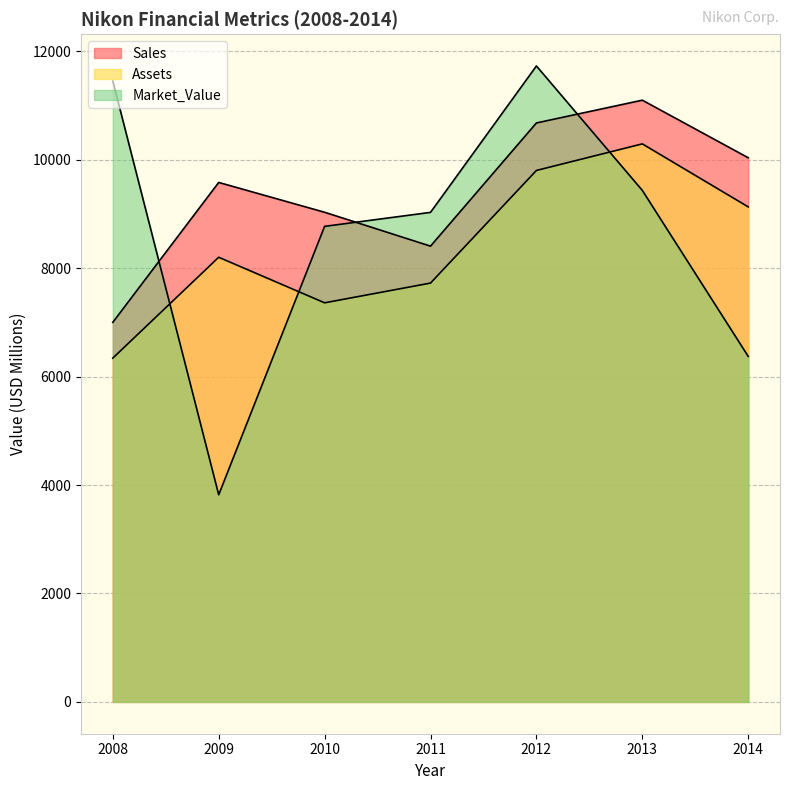

How many categories are shown in the chart?

7